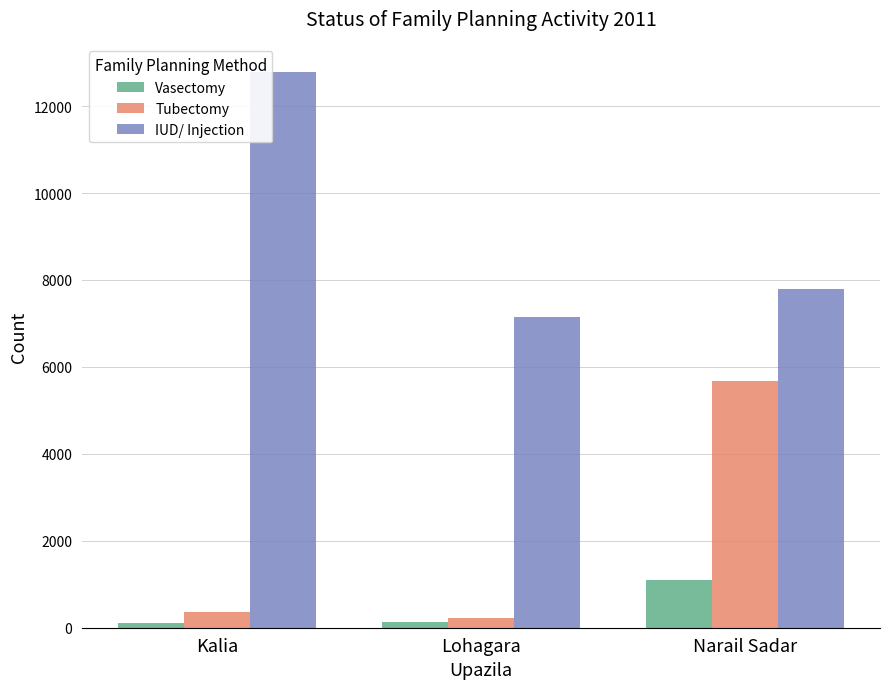

What is the sum of all Vasectomy values?

1330